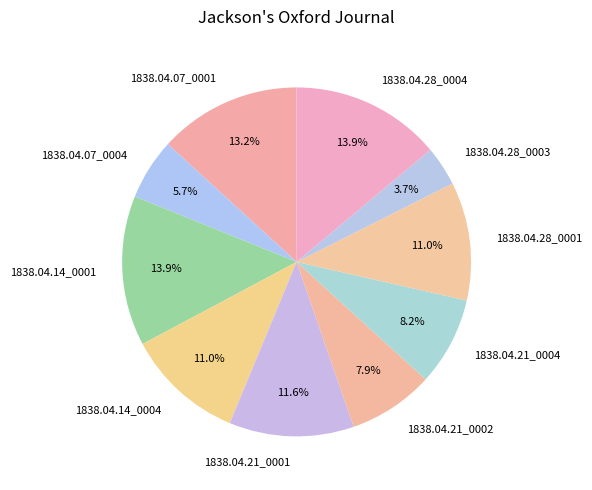

True or false: 1838.04.21_0002 accounts for 1% of the total.

False